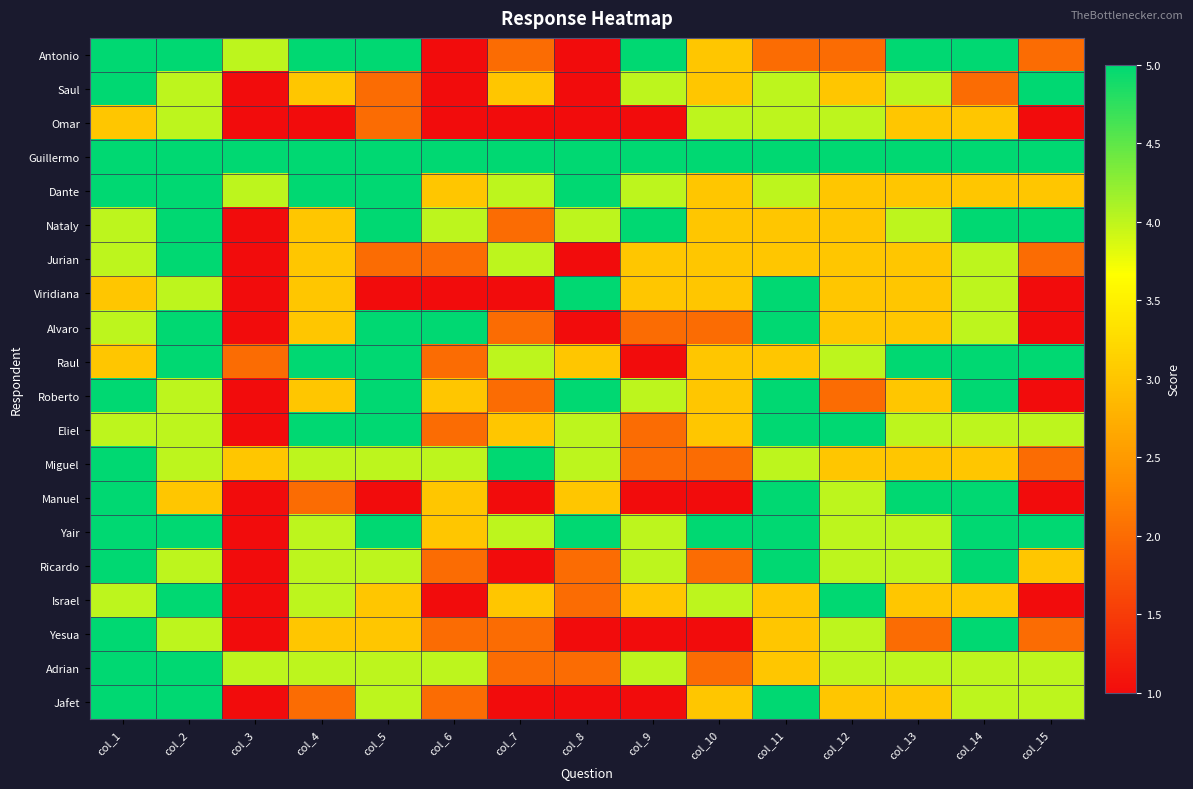

List the series in order of their peak value, highest first.

Antonio, Saul, Guillermo, Dante, Nataly, Jurian, Viridiana, Alvaro, Raul, Roberto, Eliel, Miguel, Manuel, Yair, Ricardo, Israel, Yesua, Adrian, Jafet, Omar